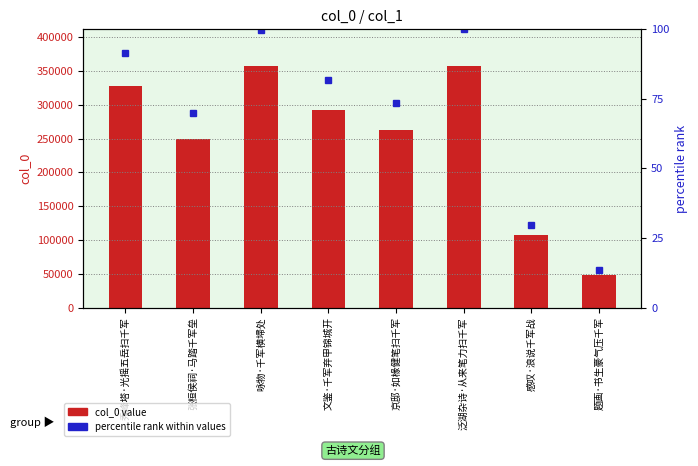

What is the label of the 2nd bar from the left?

张桓侯祠·马踏千军垒